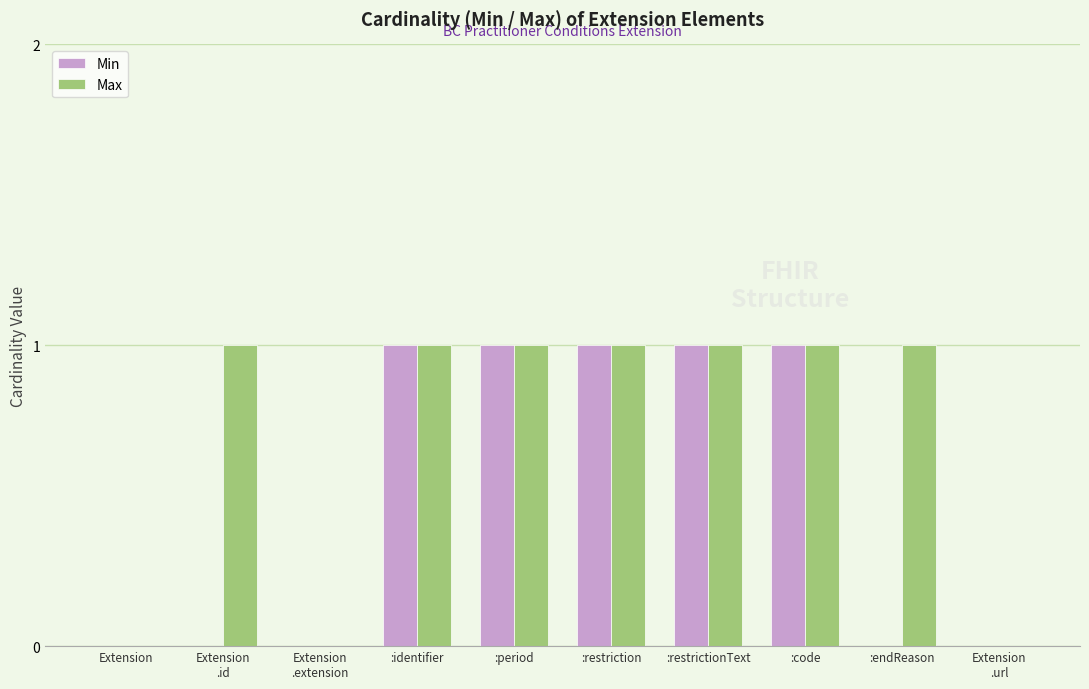

Which series has the largest total across all categories?

Max